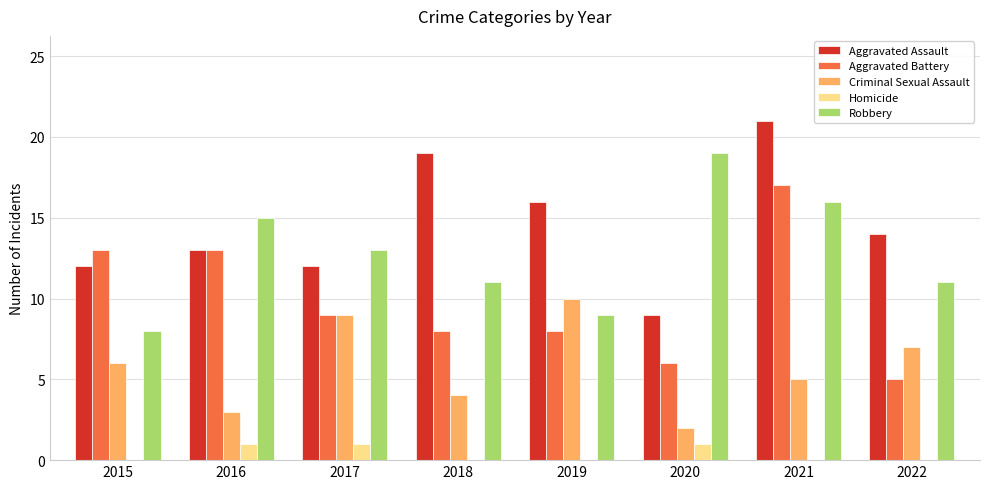

What is the greatest value displayed?

21